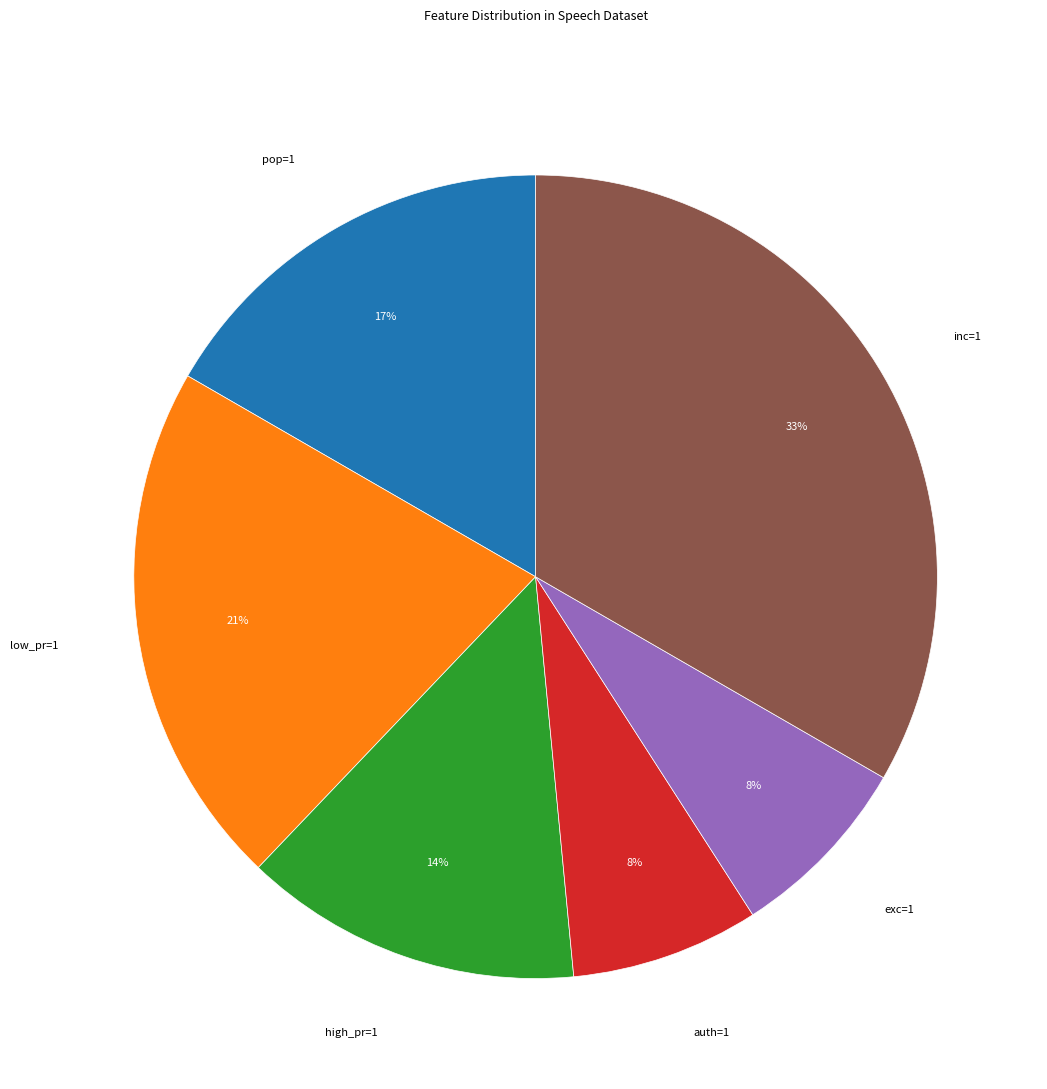

To the nearest percent, what is the average slice percentage?

17%